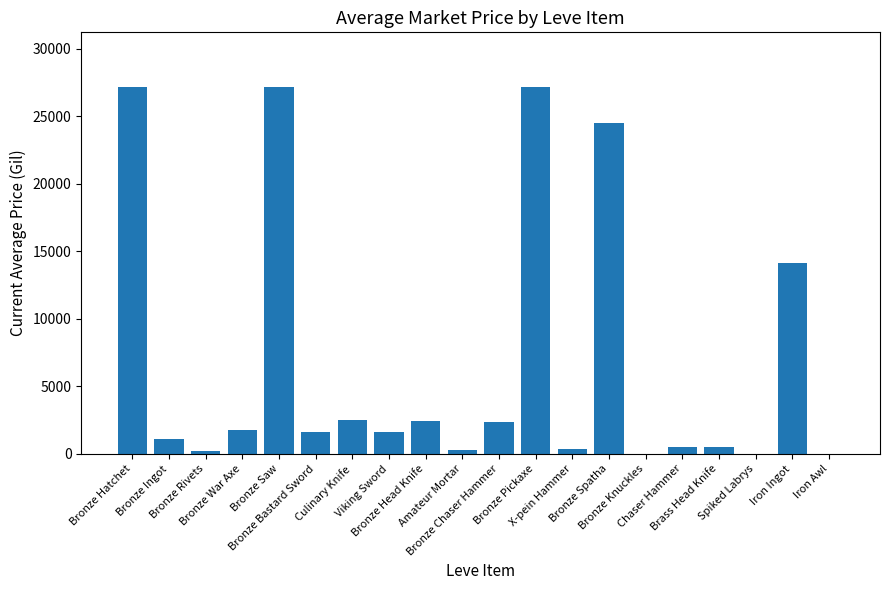

What is the sum of all values?

135330.8